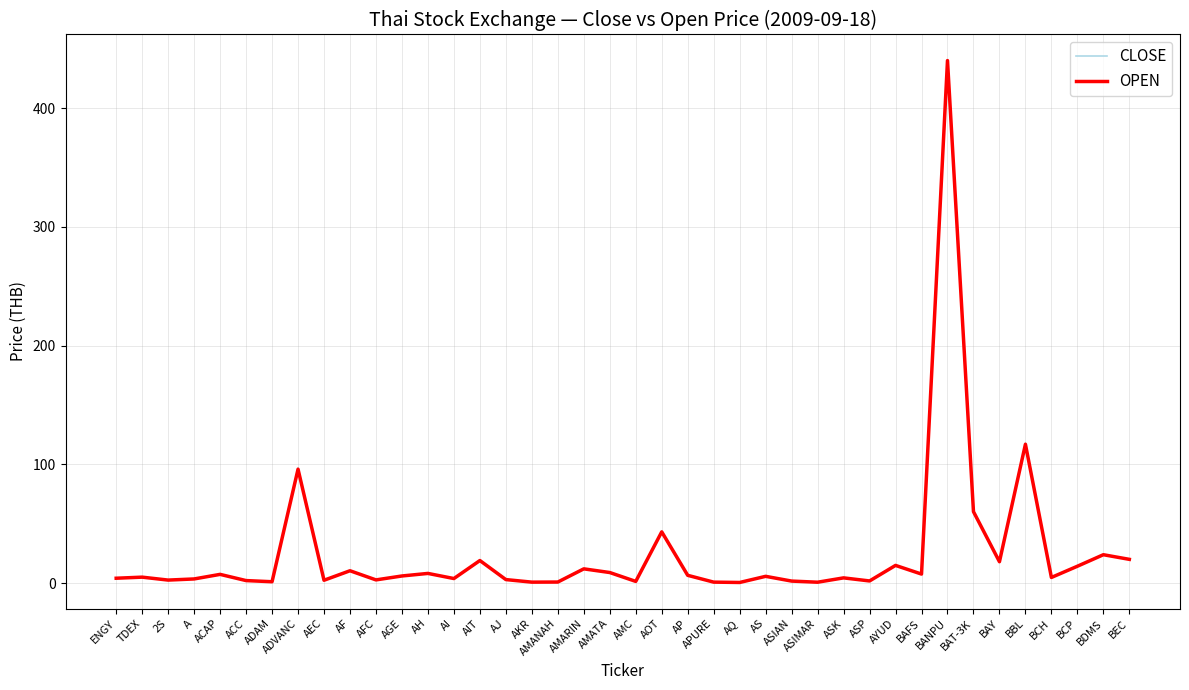

The OPEN series shows 184.6 at BBL. True or false?

False